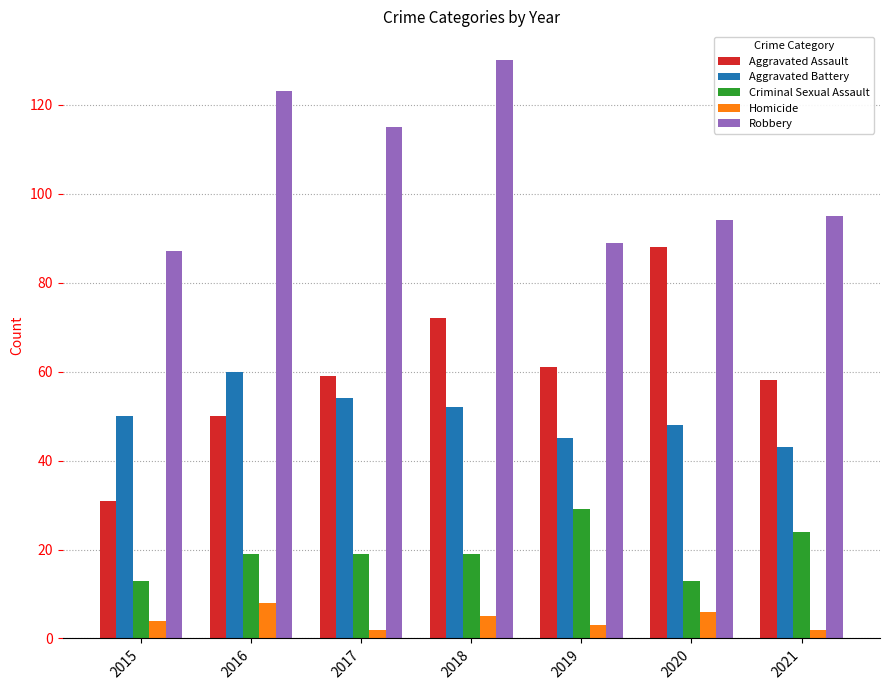

Is the value of Robbery at 2019 greater than the value of Criminal Sexual Assault at 2020?

Yes